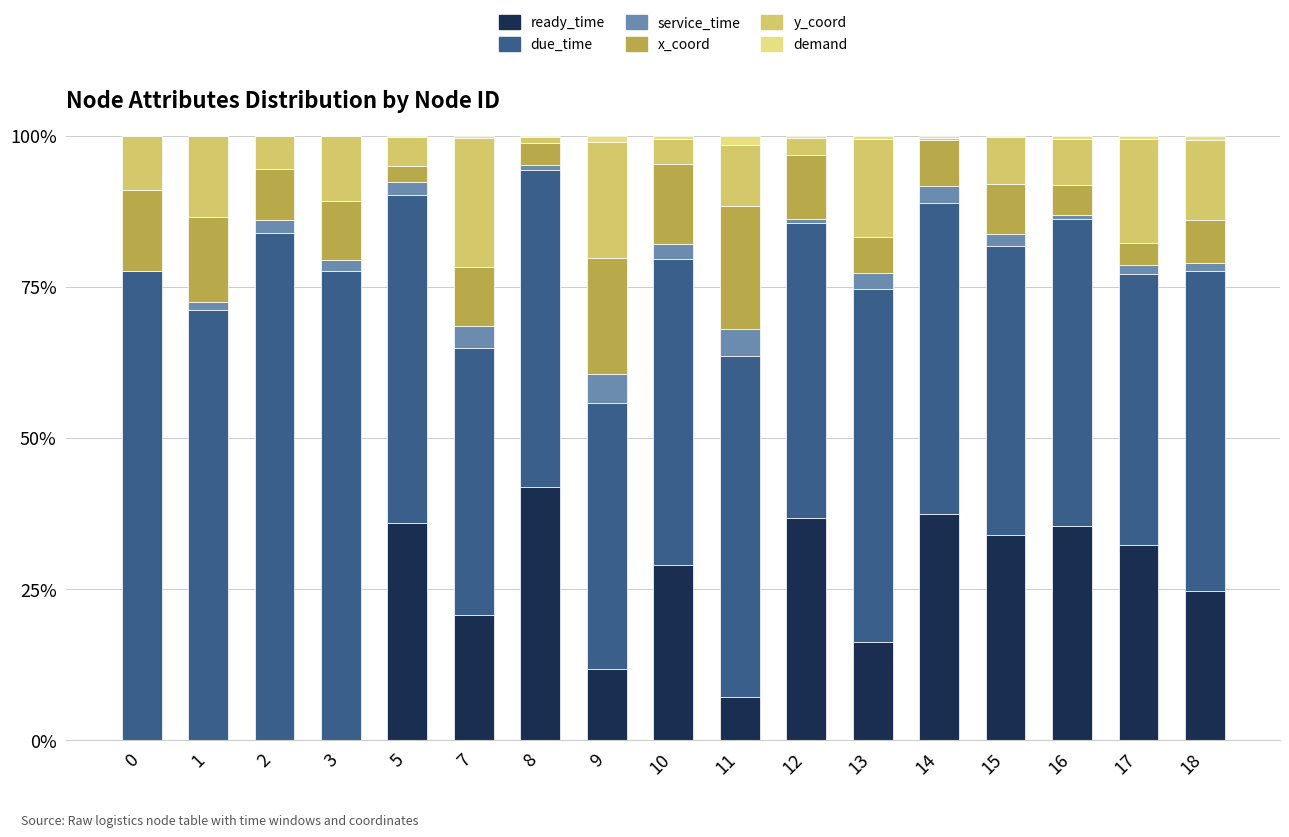

What are all the series names shown in the legend?

ready_time, due_time, service_time, x_coord, y_coord, demand